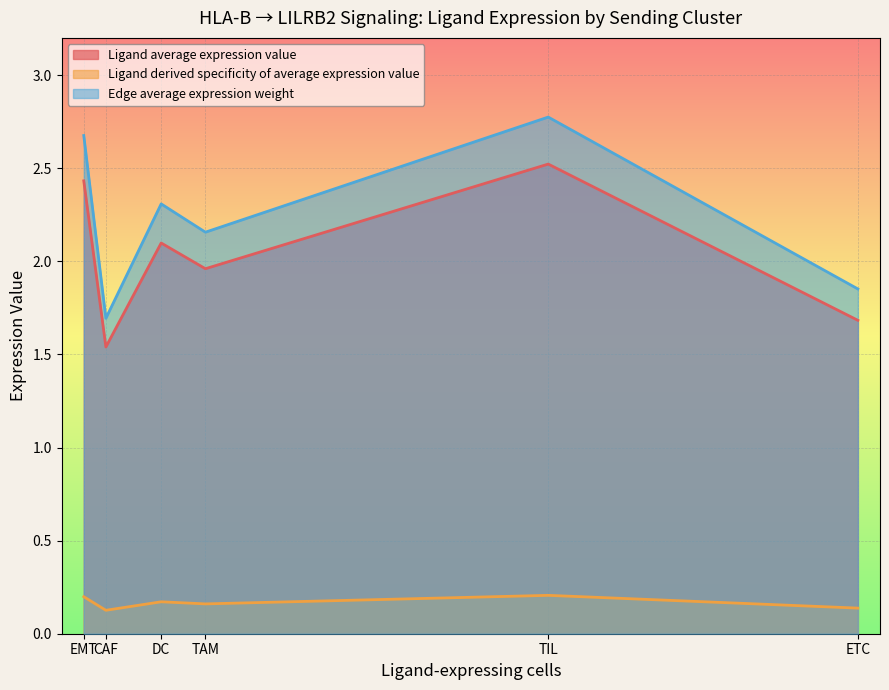

What position from the left is TIL?

5